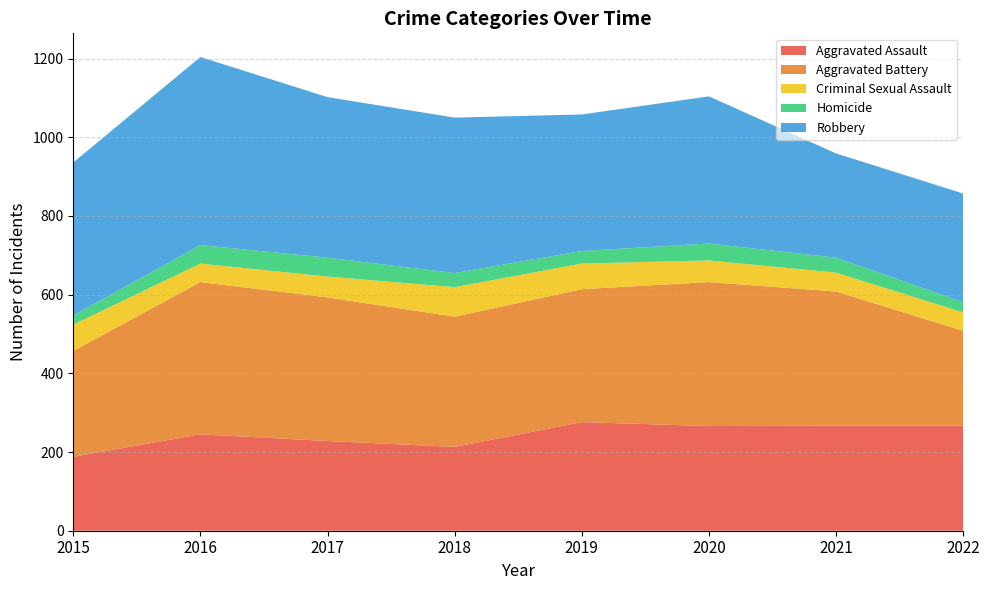

Reading right to left, extract all data points from this chart.

Aggravated Assault: 267	267	266	276	213	228	245	188
Aggravated Battery: 241	341	366	338	331	365	387	269
Criminal Sexual Assault: 47	48	55	65	75	53	47	67
Homicide: 26	38	43	32	36	48	47	23
Robbery: 276	265	374	347	395	408	478	389